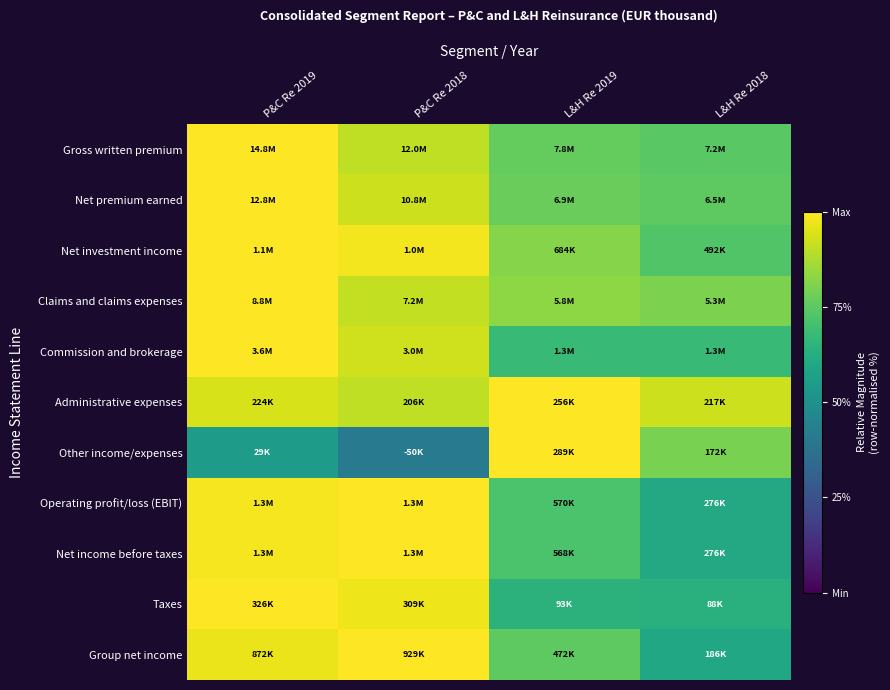

Reading left to right, what are all the values shown in this chart?

Gross written premium: P&C Re 2019=1.0	P&C Re 2018=0.9	L&H Re 2019=0.8	L&H Re 2018=0.7
Net premium earned: P&C Re 2019=1.0	P&C Re 2018=0.9	L&H Re 2019=0.8	L&H Re 2018=0.8
Net investment income: P&C Re 2019=1.0	P&C Re 2018=1.0	L&H Re 2019=0.8	L&H Re 2018=0.7
Claims and claims expenses: P&C Re 2019=1.0	P&C Re 2018=0.9	L&H Re 2019=0.8	L&H Re 2018=0.8
Commission and brokerage: P&C Re 2019=1.0	P&C Re 2018=0.9	L&H Re 2019=0.7	L&H Re 2018=0.7
Administrative expenses: P&C Re 2019=0.9	P&C Re 2018=0.9	L&H Re 2019=1.0	L&H Re 2018=0.9
Other income/expenses: P&C Re 2019=0.5	P&C Re 2018=0.4	L&H Re 2019=1.0	L&H Re 2018=0.8
Operating profit/loss (EBIT): P&C Re 2019=1.0	P&C Re 2018=1.0	L&H Re 2019=0.7	L&H Re 2018=0.6
Net income before taxes: P&C Re 2019=1.0	P&C Re 2018=1.0	L&H Re 2019=0.7	L&H Re 2018=0.6
Taxes: P&C Re 2019=1.0	P&C Re 2018=1.0	L&H Re 2019=0.6	L&H Re 2018=0.6
Group net income: P&C Re 2019=1.0	P&C Re 2018=1.0	L&H Re 2019=0.8	L&H Re 2018=0.6